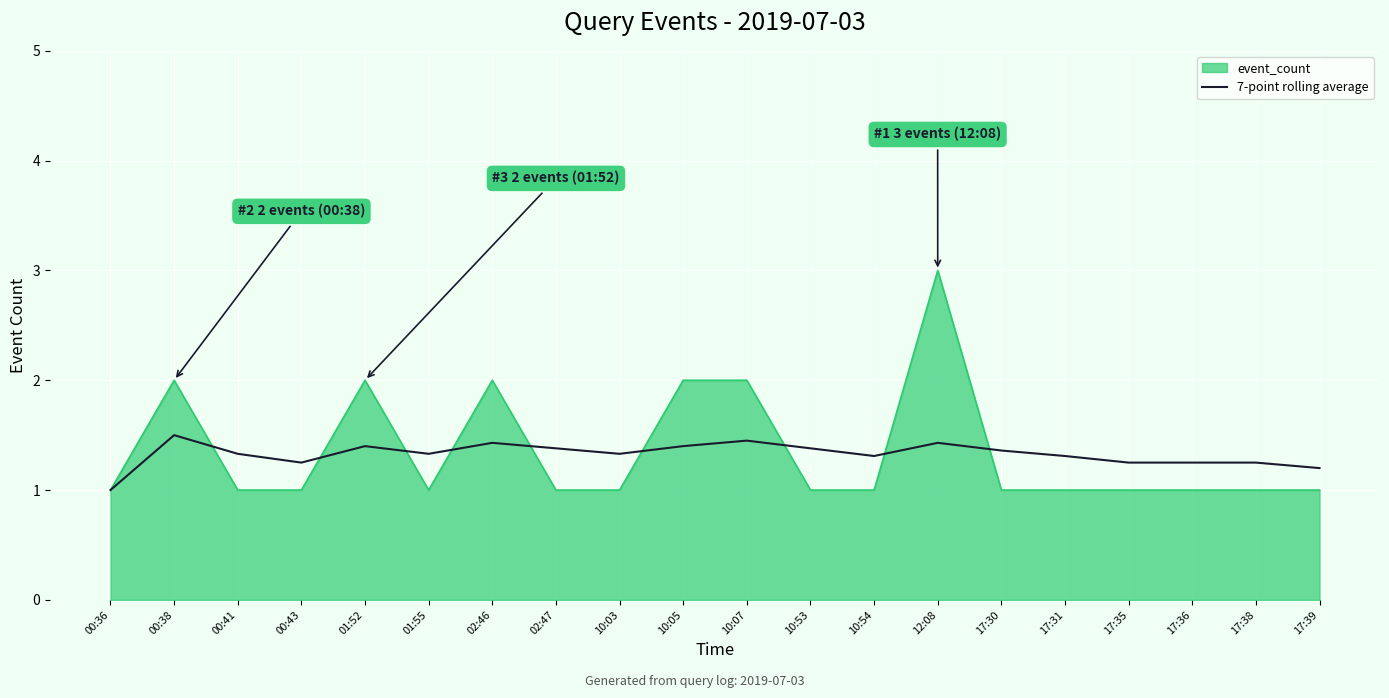

Which category has the highest value across all series?

12:08